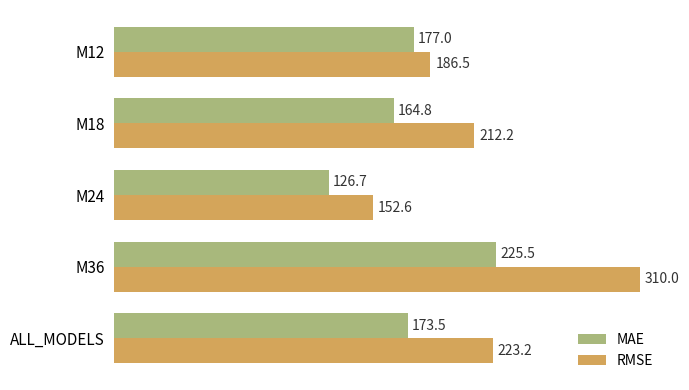

List the series in order of their overall mean, highest first.

RMSE, MAE